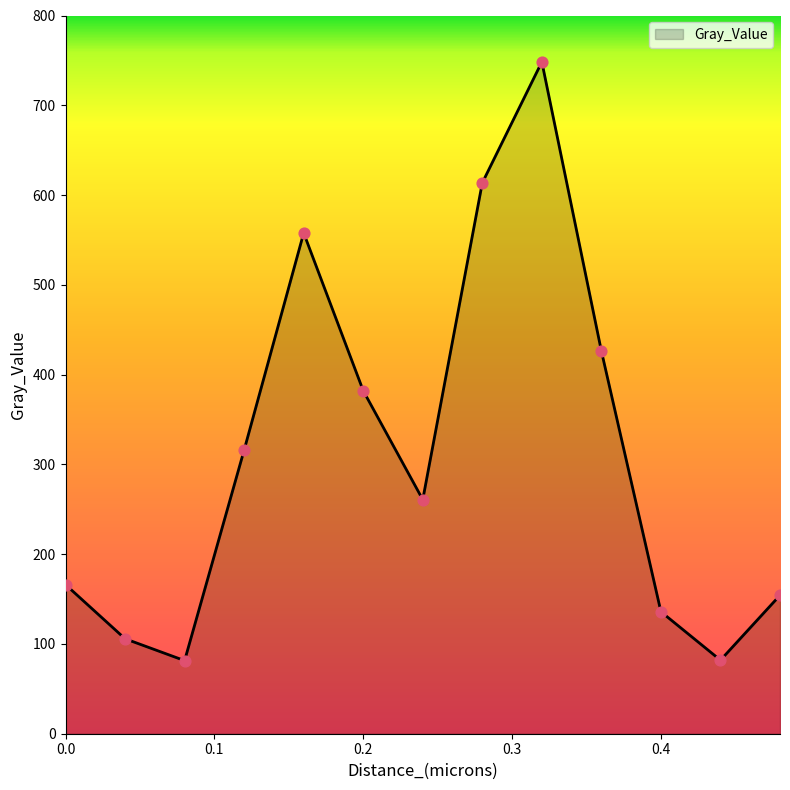

What is the maximum value shown in the chart?

748.3